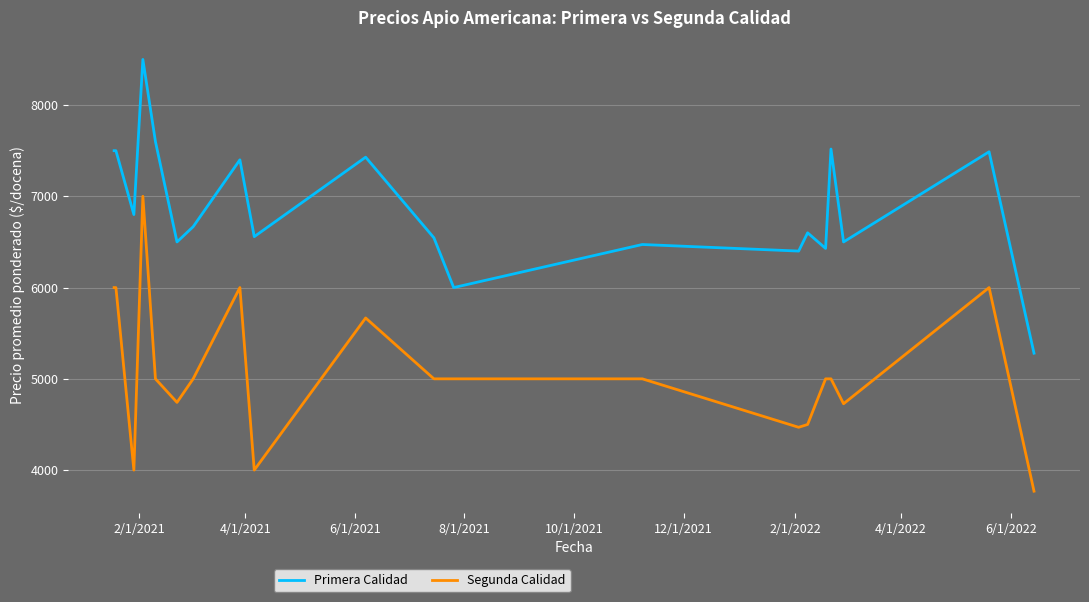

Which series has the widest spread of values?

Segunda Calidad